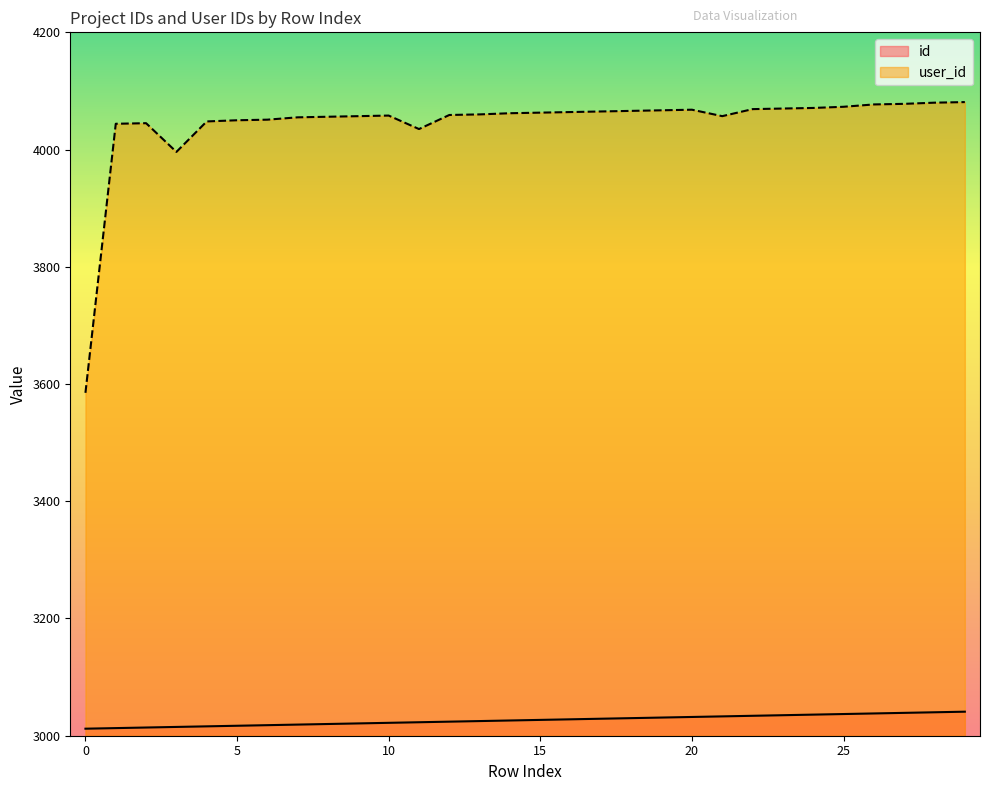

True or false: id has more than 0 points higher than both neighbors.

False